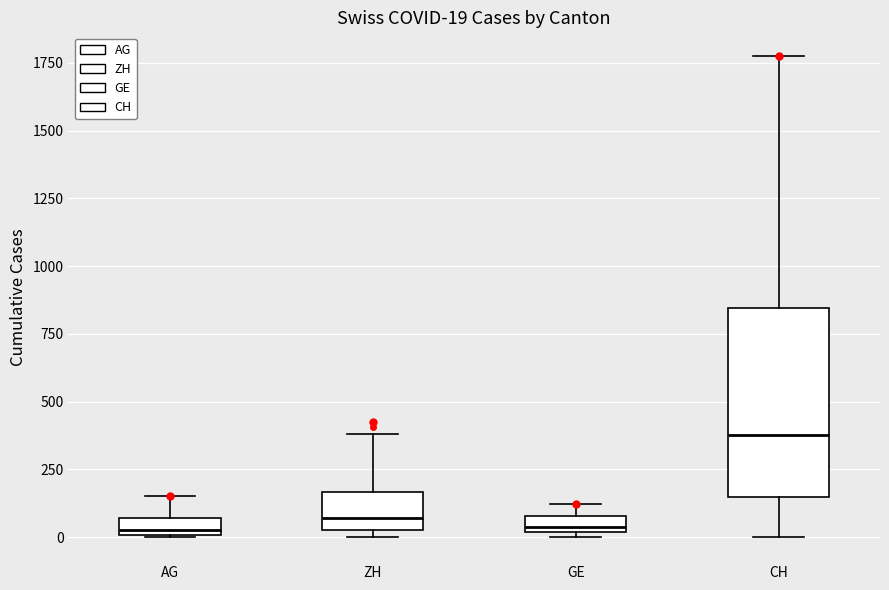

Which box has the highest median line?

CH